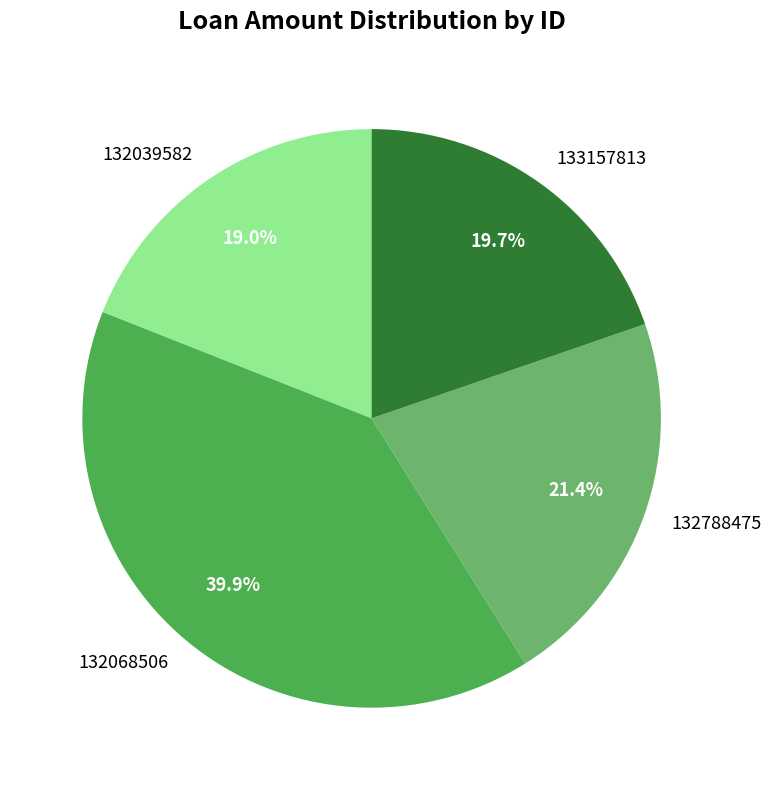

To the nearest percent, what is the average slice percentage?

25%